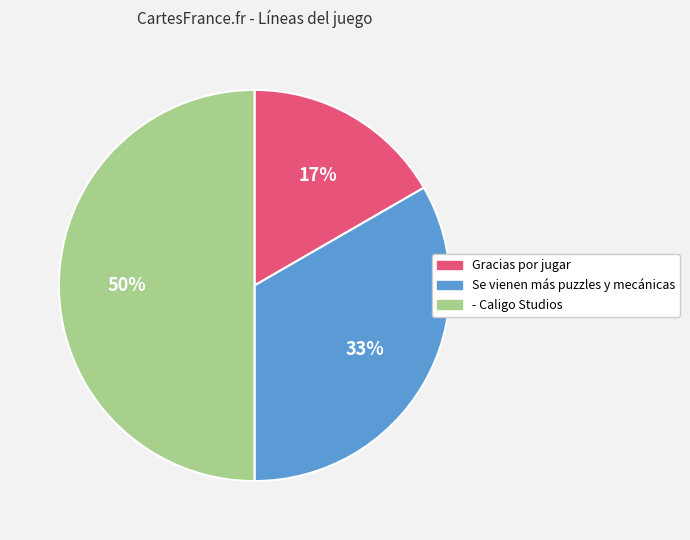

How many slices are in this pie chart?

3